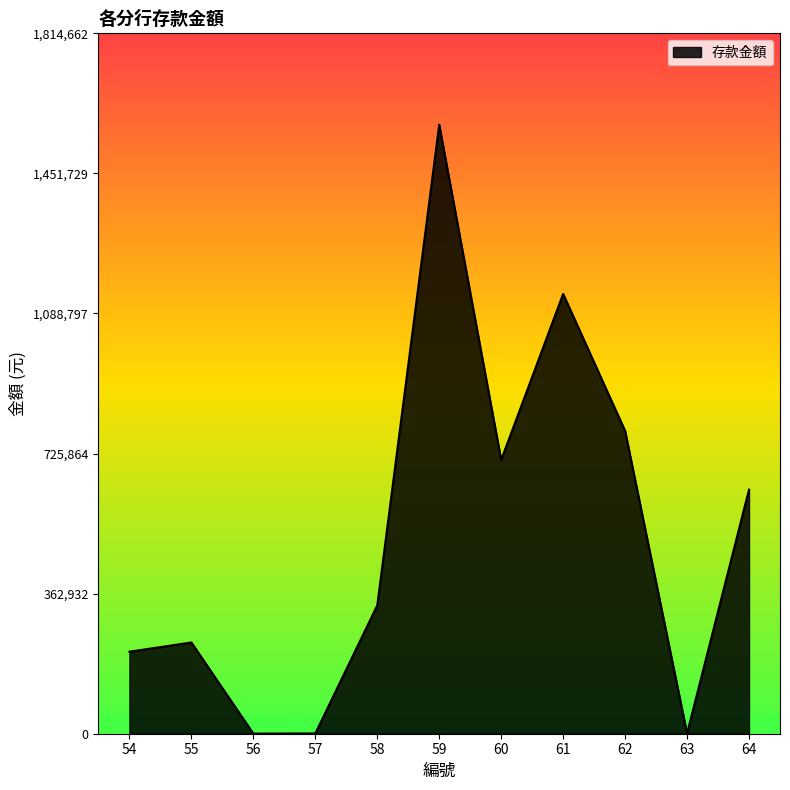

How many interior local peaks (higher than both neighbors) does the data have?

3